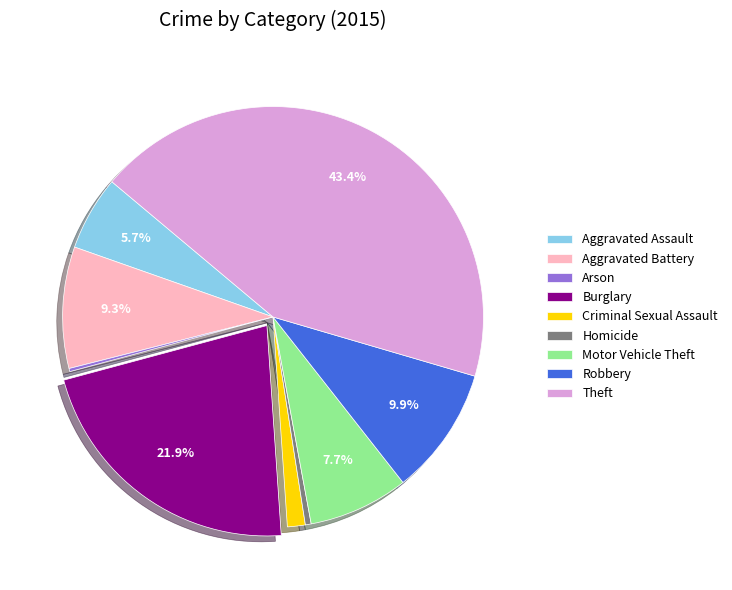

What is the largest slice in the pie chart?

Theft